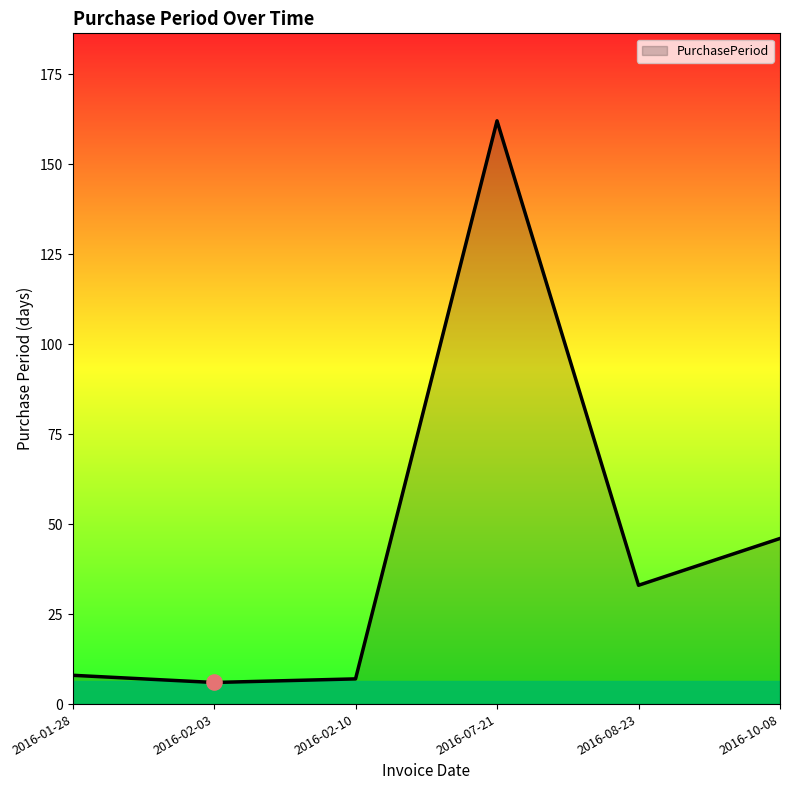

What is the ratio of the value at 2016-01-28 to the value at 2016-02-03?

1.3